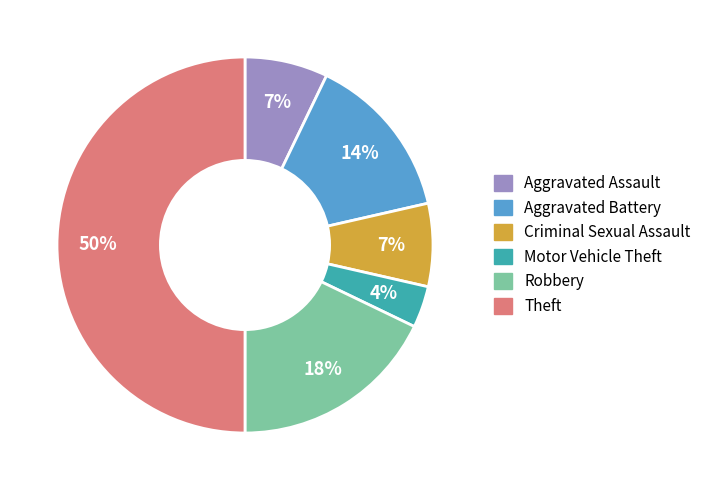

Does Aggravated Battery represent more than half of the total?

No